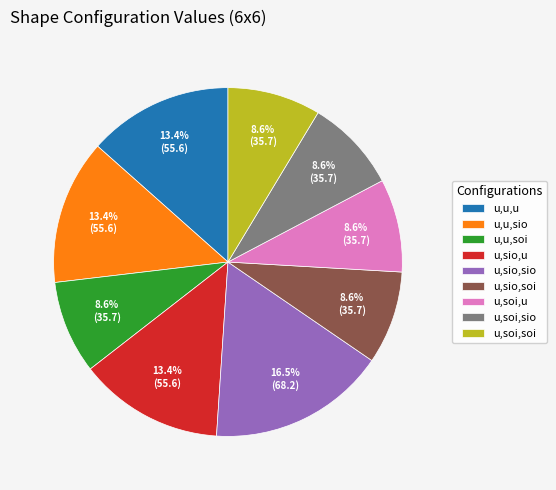

How many segments does this pie chart have?

9